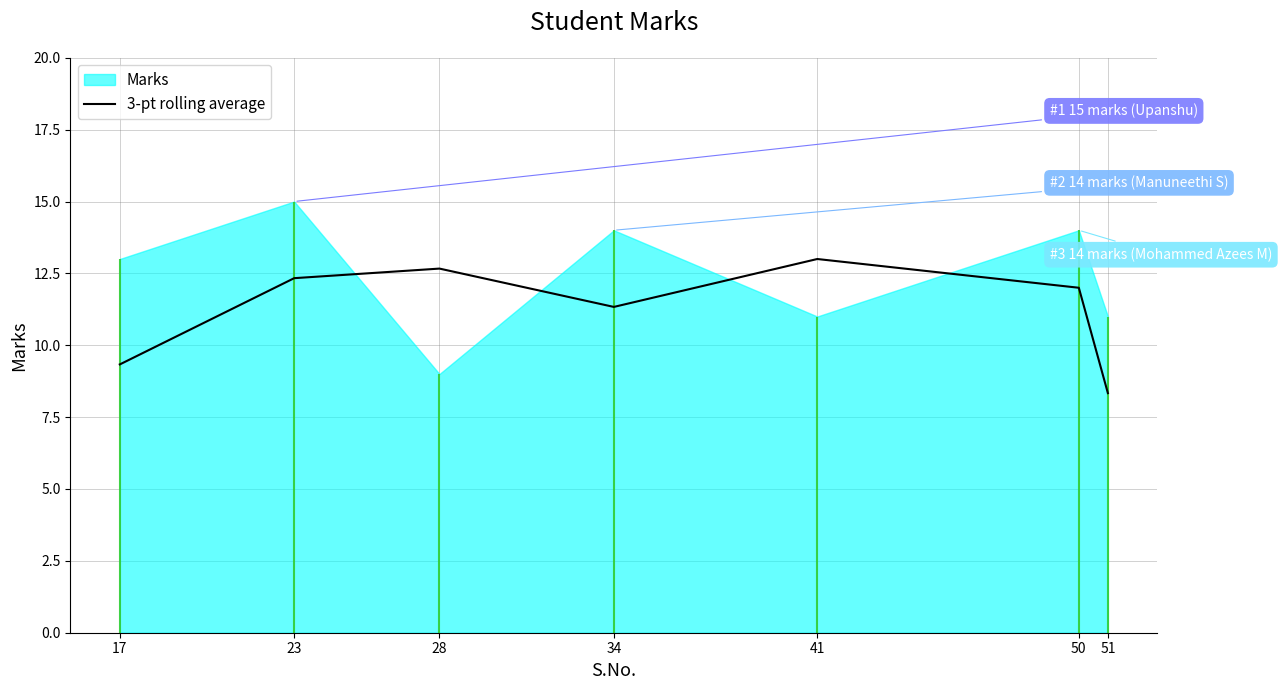

The chart shows a value of 7.4 at 50. True or false?

False